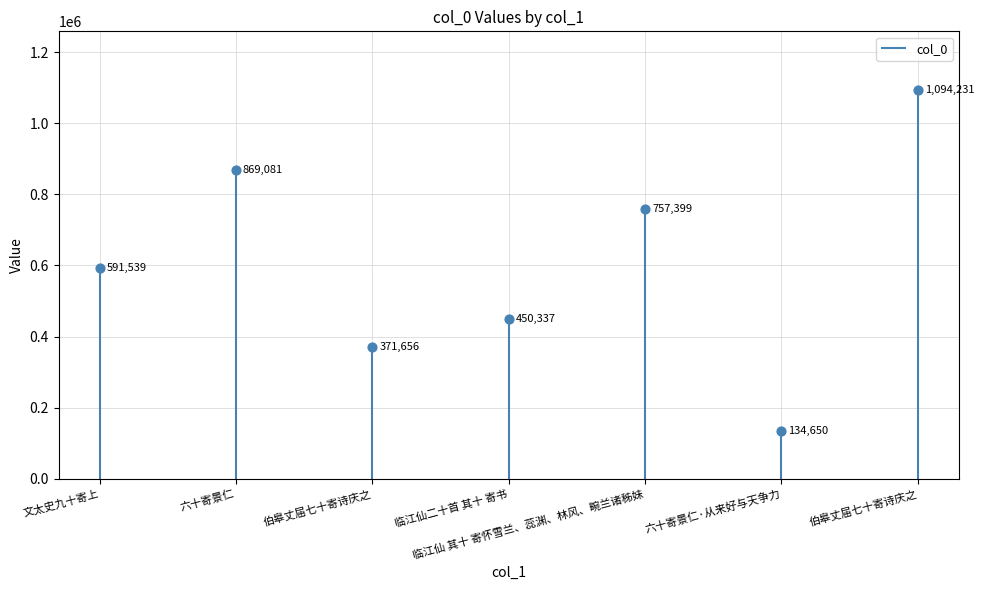

Between 临江仙 其十 寄怀雪兰、蕊渊、林风、畹兰诸秭妹 and 临江仙二十首 其十 寄书, which is larger?

临江仙 其十 寄怀雪兰、蕊渊、林风、畹兰诸秭妹